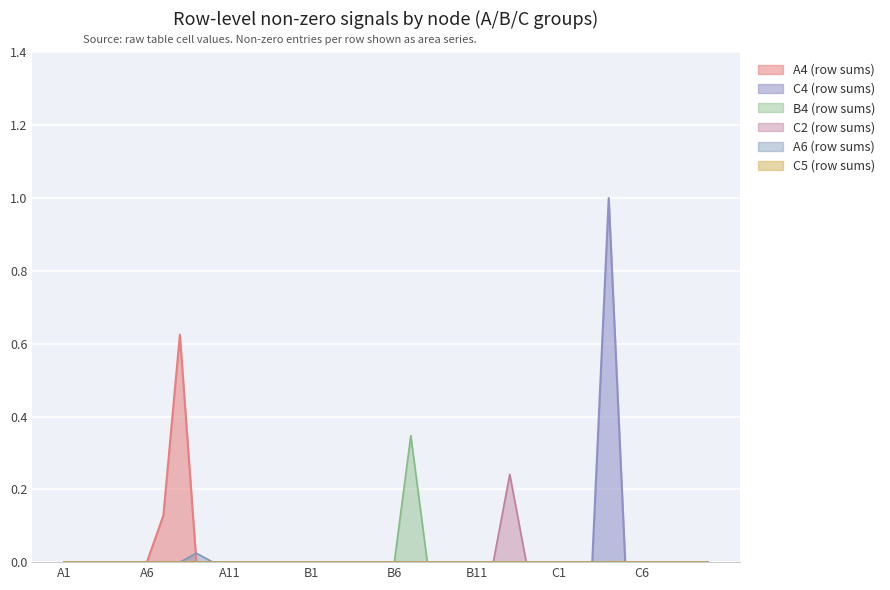

Which series has the largest total across all categories?

C4 (row sums)